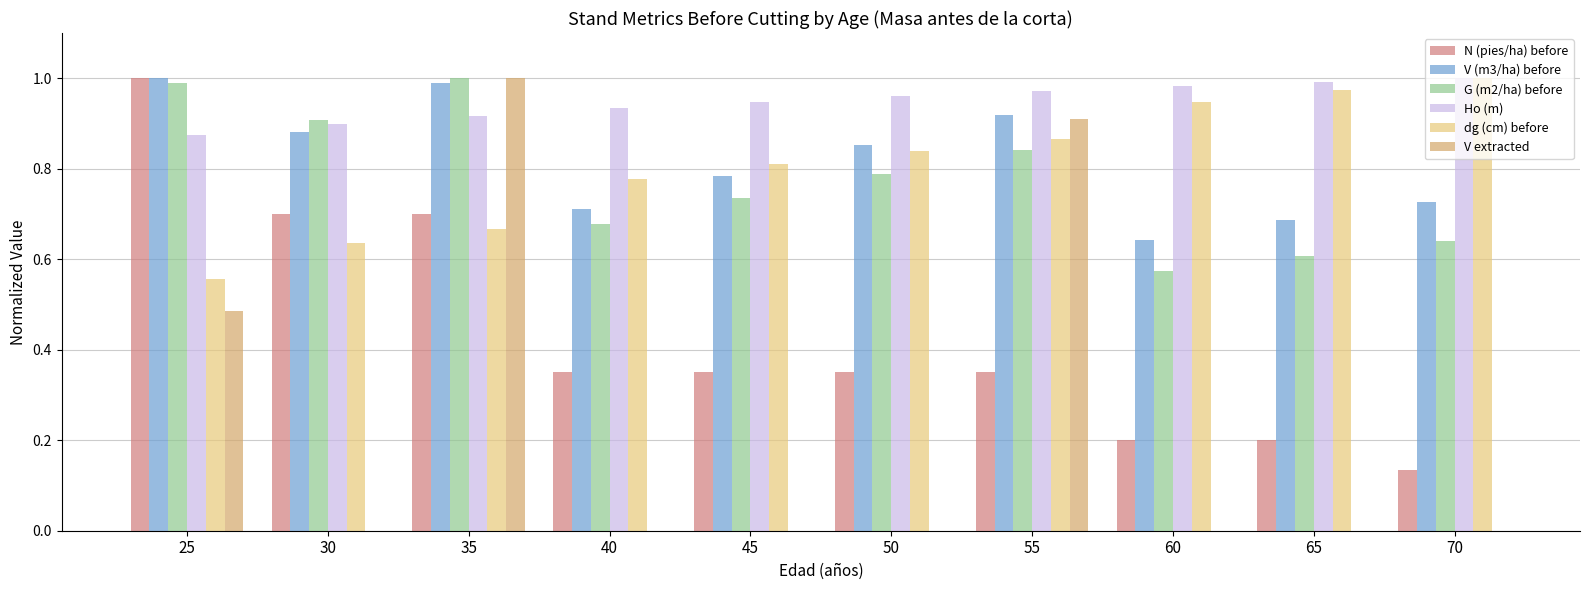

Which series has the largest range (max minus min)?

V extracted